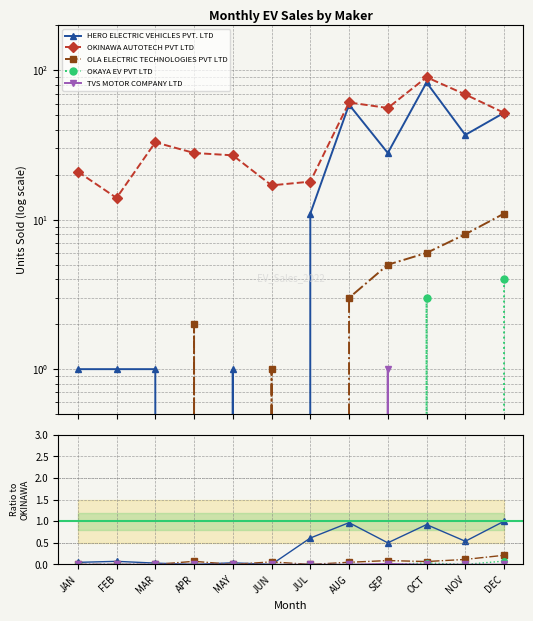

Between AUG and APR, which is larger?

AUG